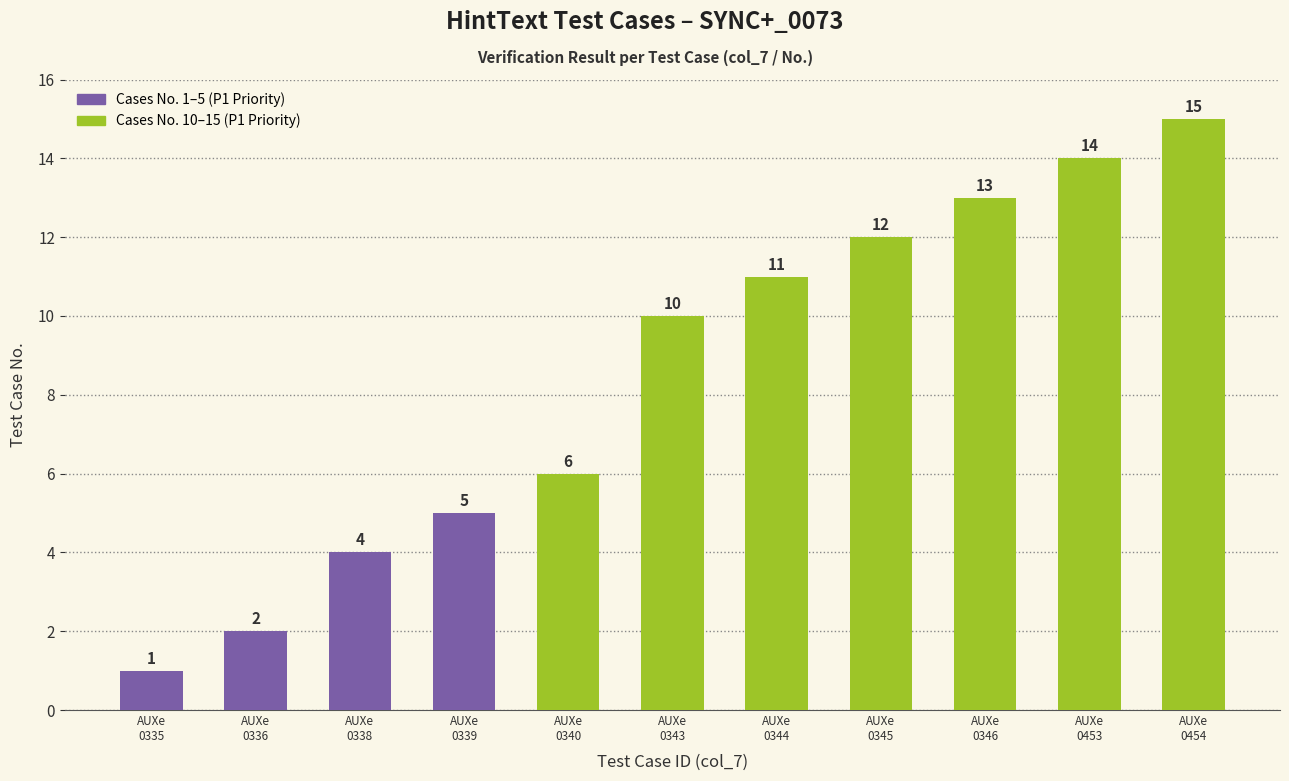

What is the change in value from AUXe
0338 to AUXe
0340?

+2